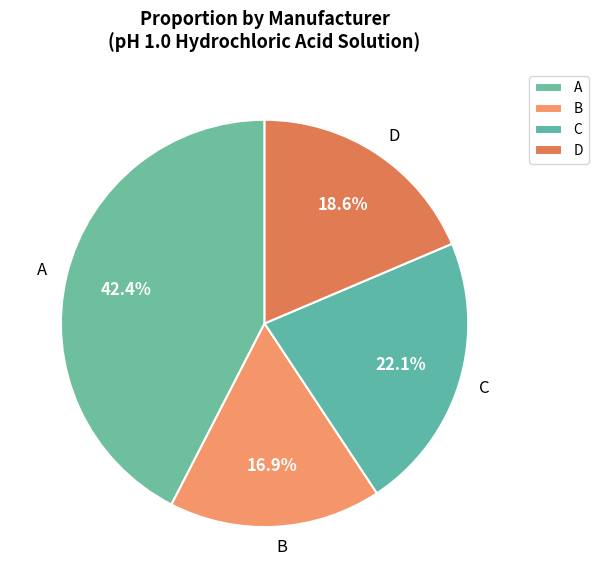

Which has a higher value, B or C?

C